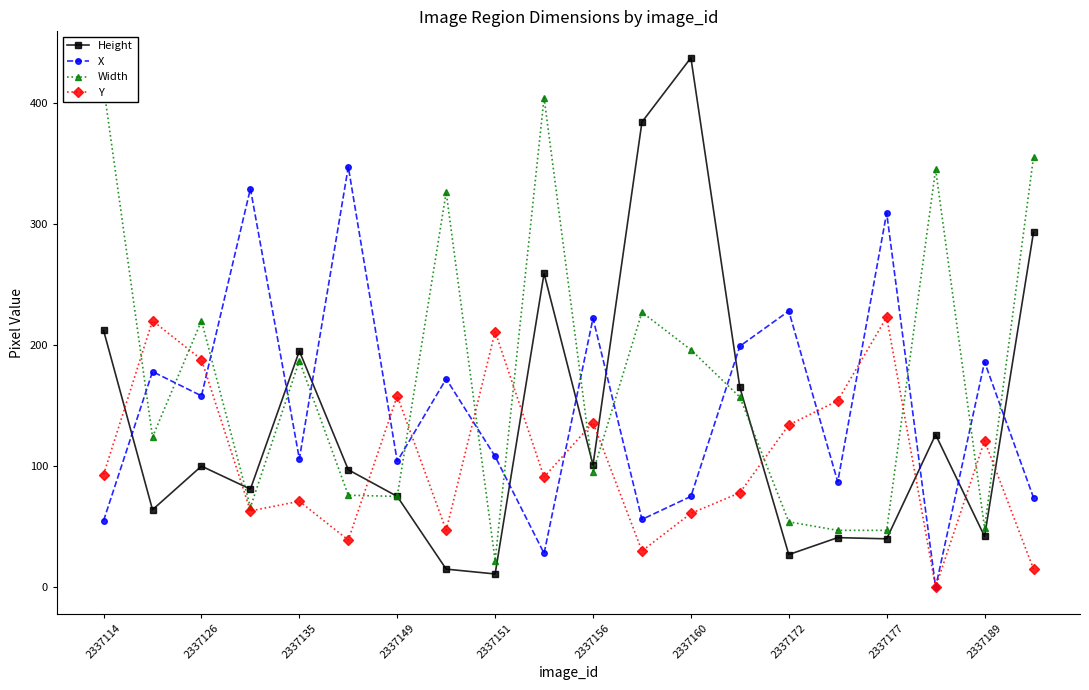

The Y series shows 30 at 2337151. True or false?

False